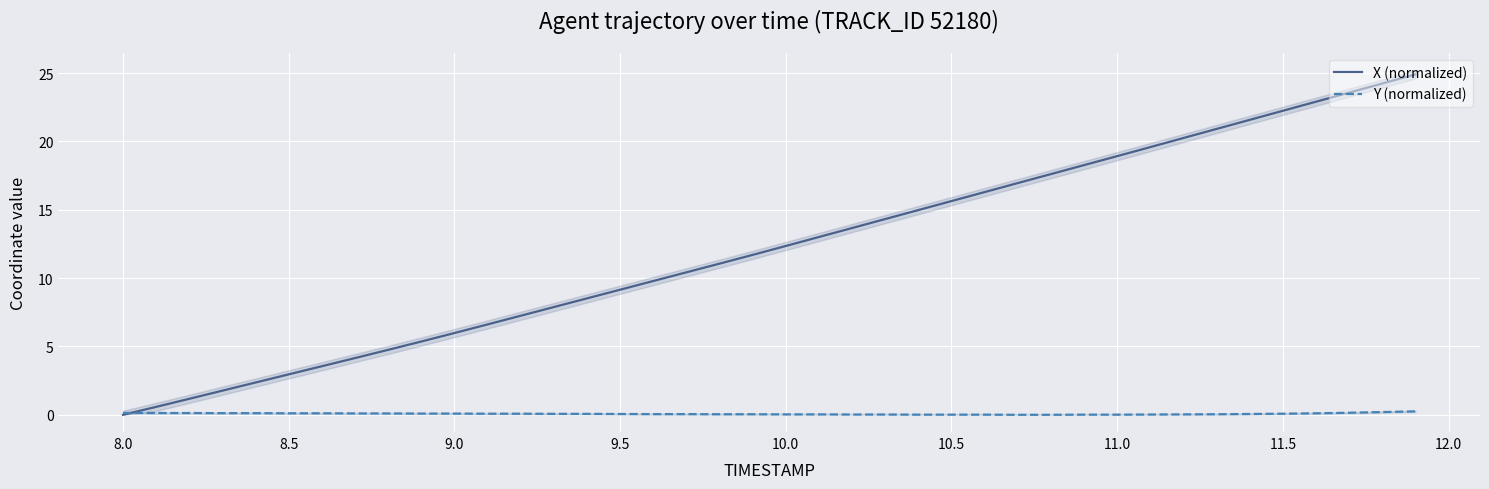

The value of X (normalized) at 10.5 is 9.2. True or false?

False